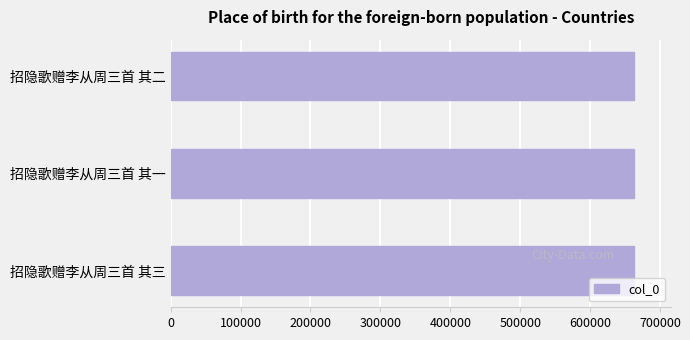

Approximately how many times larger is the value at 招隐歌赠李从周三首 其二 compared to 招隐歌赠李从周三首 其三?

1.0